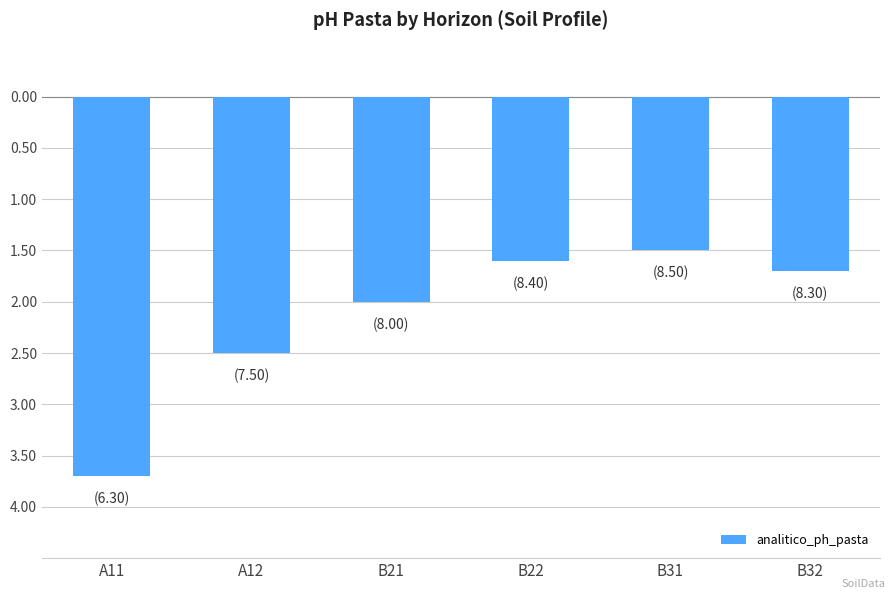

What position from the left is B32?

6